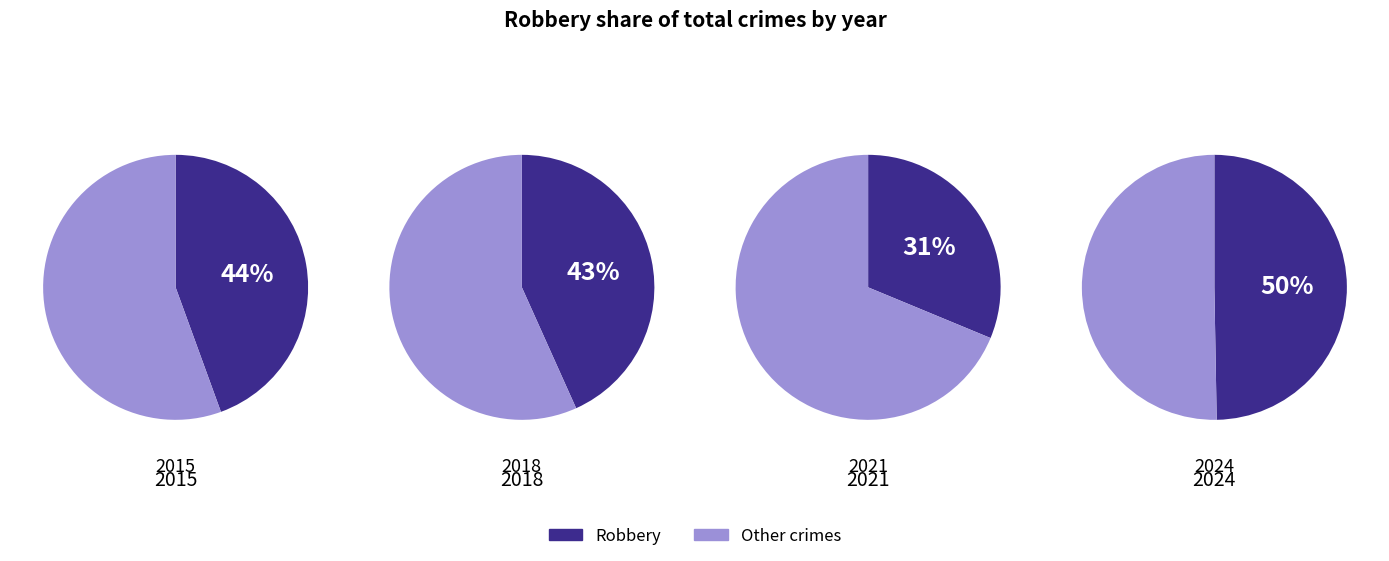

Which series has the largest range (max minus min)?

Robbery